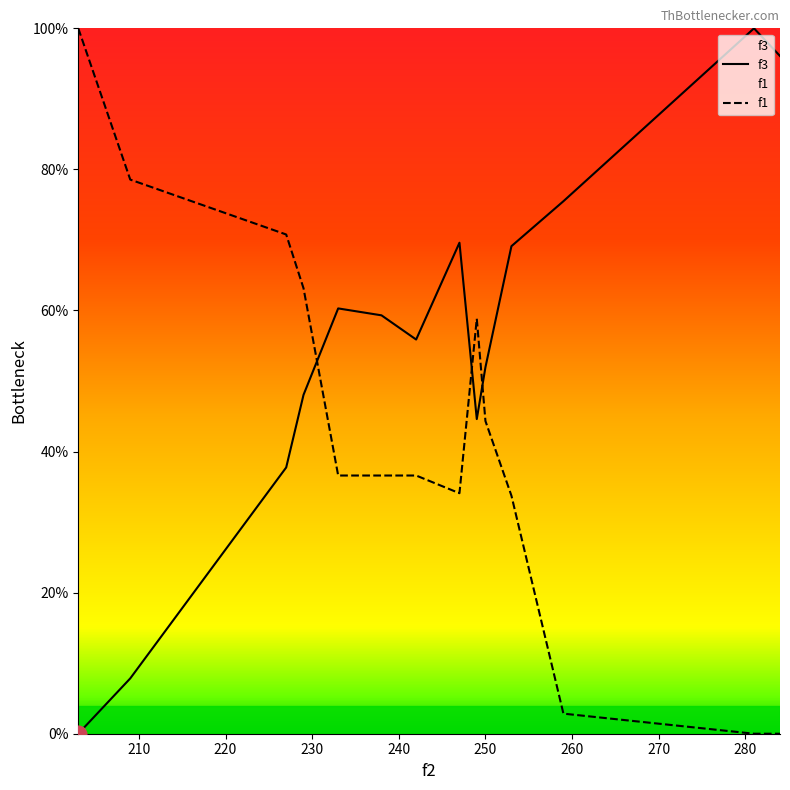

What is the highest value of the f1 series?

100.0